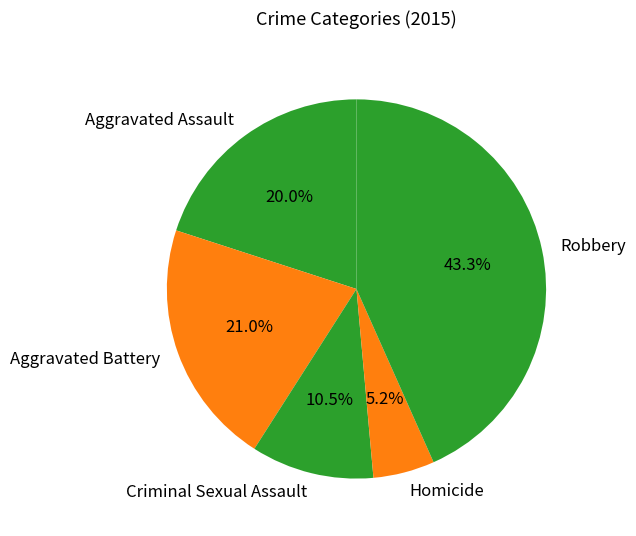

Combined, what portion of the pie is Robbery and Criminal Sexual Assault?

53.8%